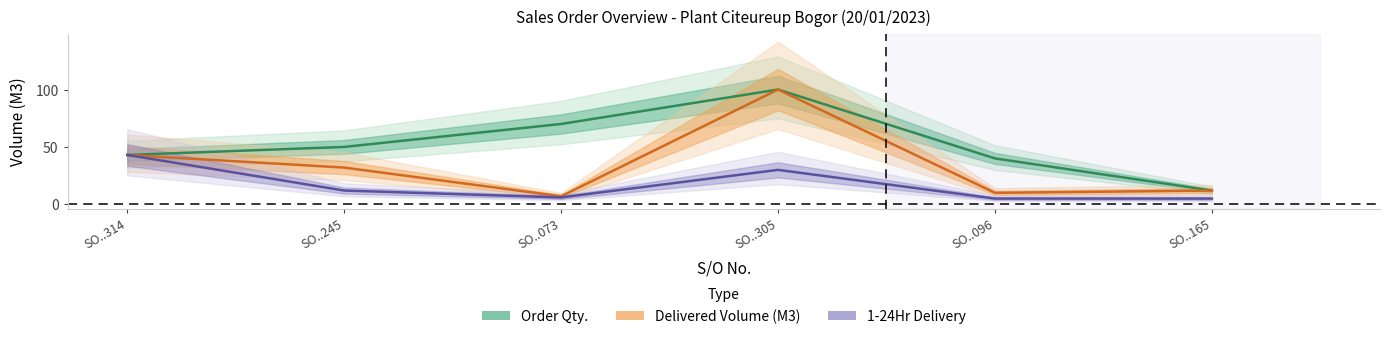

List the series in order of their peak value, highest first.

Order Qty., Delivered Volume (M3), 1-24Hr Delivery